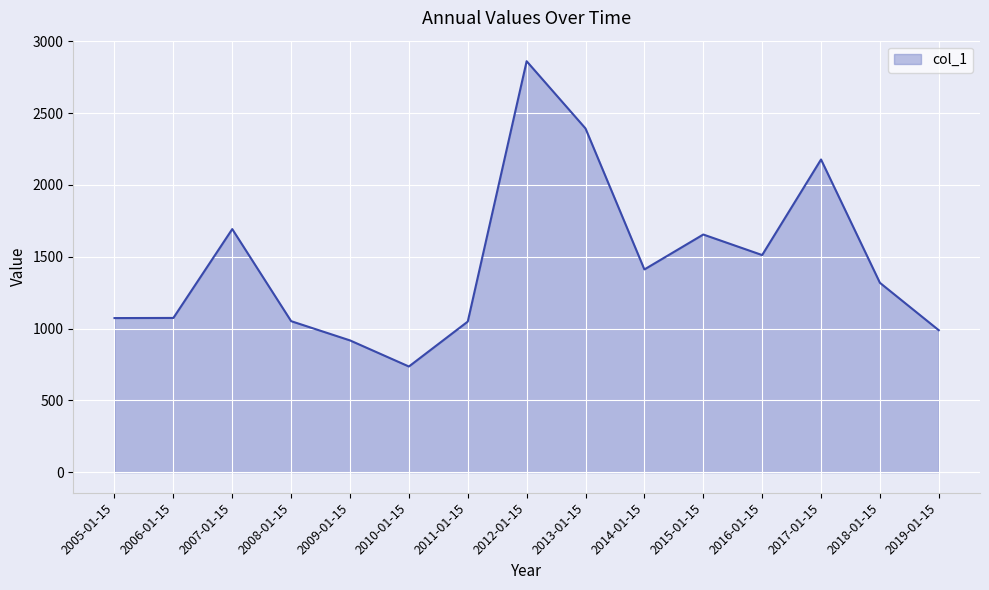

What is the smallest value displayed?

735.8